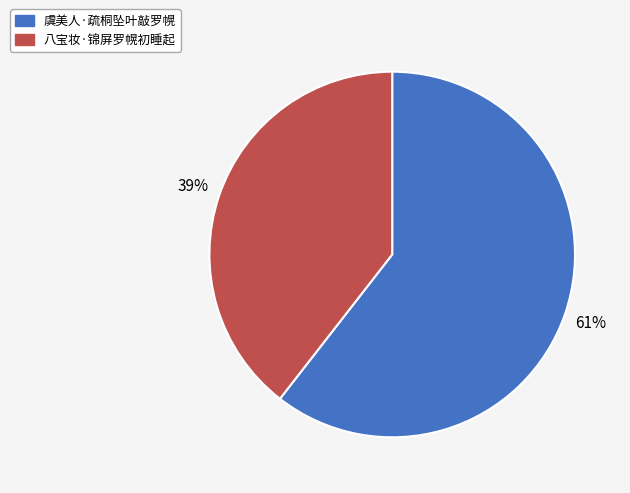

How many slices are in this pie chart?

2